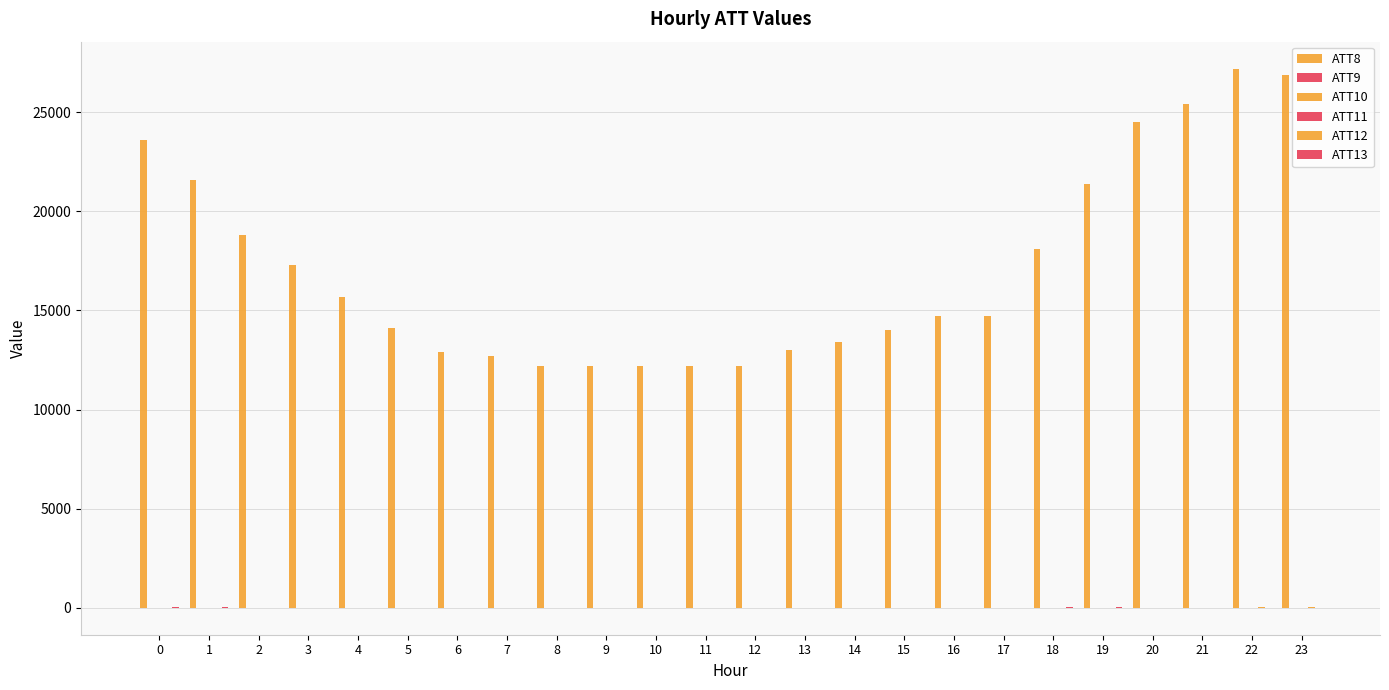

At how many categories does at least one series exceed 11855?

24